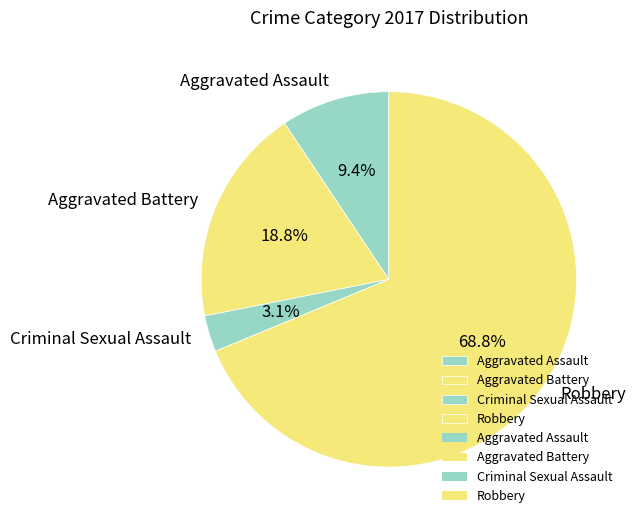

Between Aggravated Assault and Aggravated Battery, which is larger?

Aggravated Battery